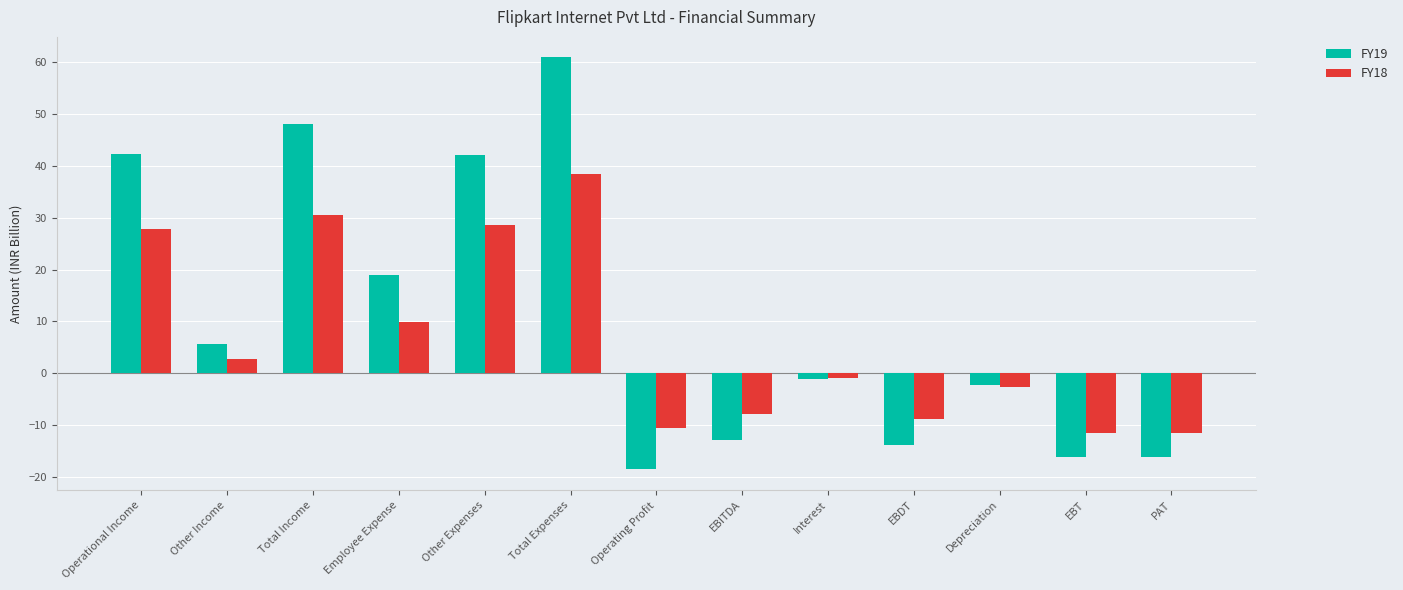

What is the maximum value shown in the chart?

61.0